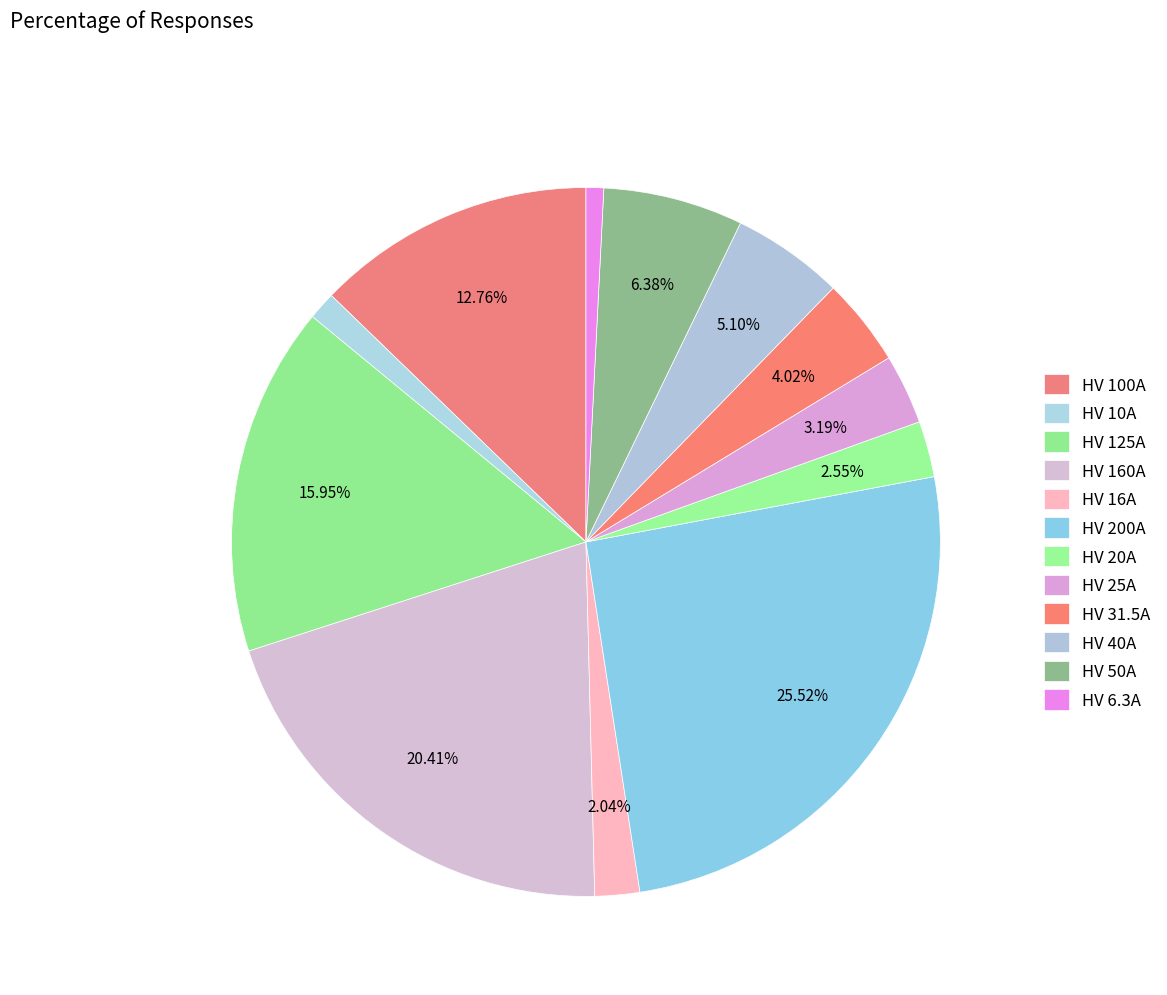

How many slices are in this pie chart?

12